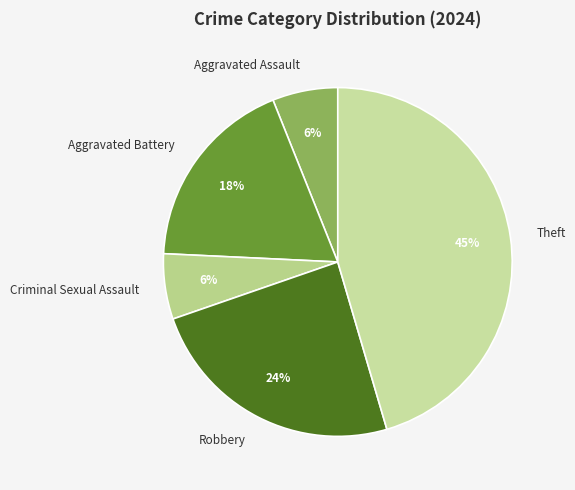

Do Robbery and Theft together represent more than half of the pie?

Yes